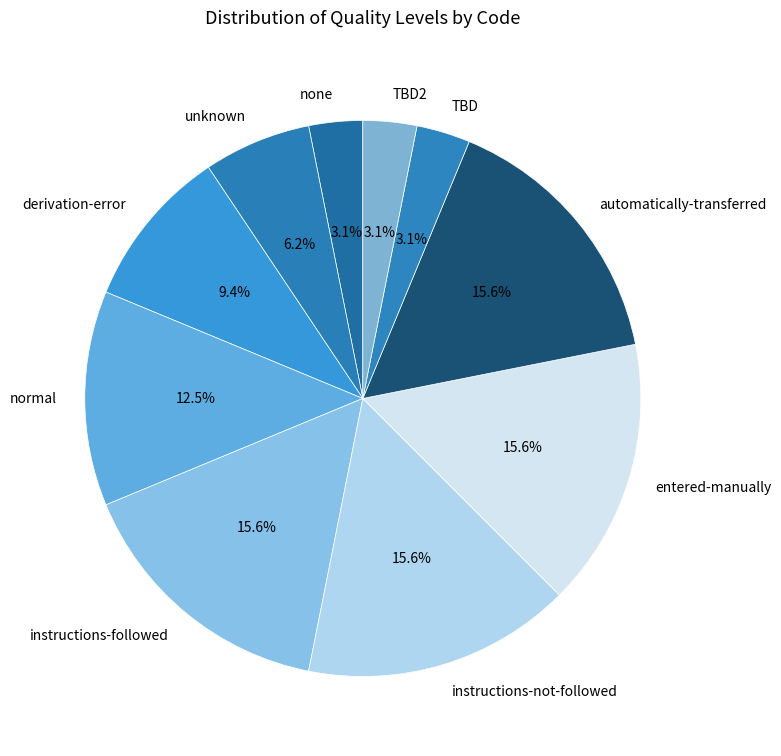

Is instructions-not-followed the majority of the pie?

No